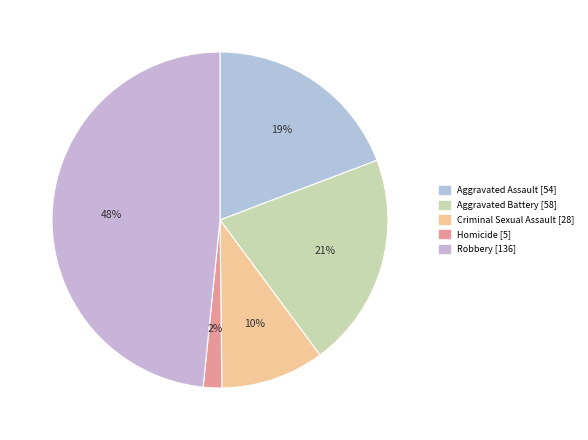

The Aggravated Battery slice represents 21% of the pie. True or false?

True